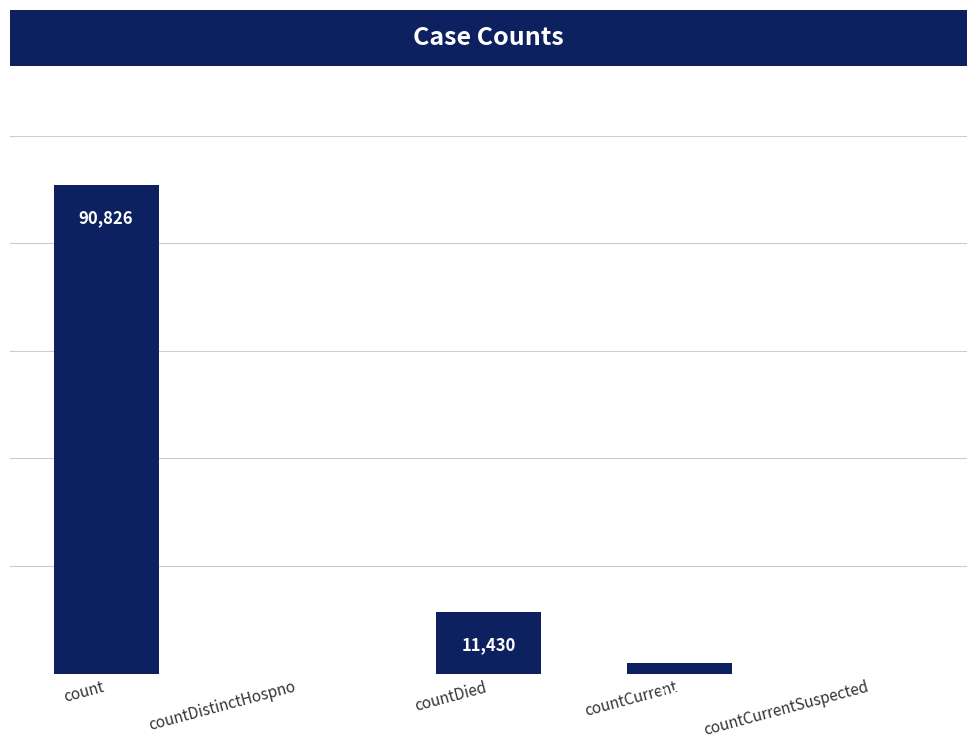

Which has a higher value, countCurrentSuspected or count?

count